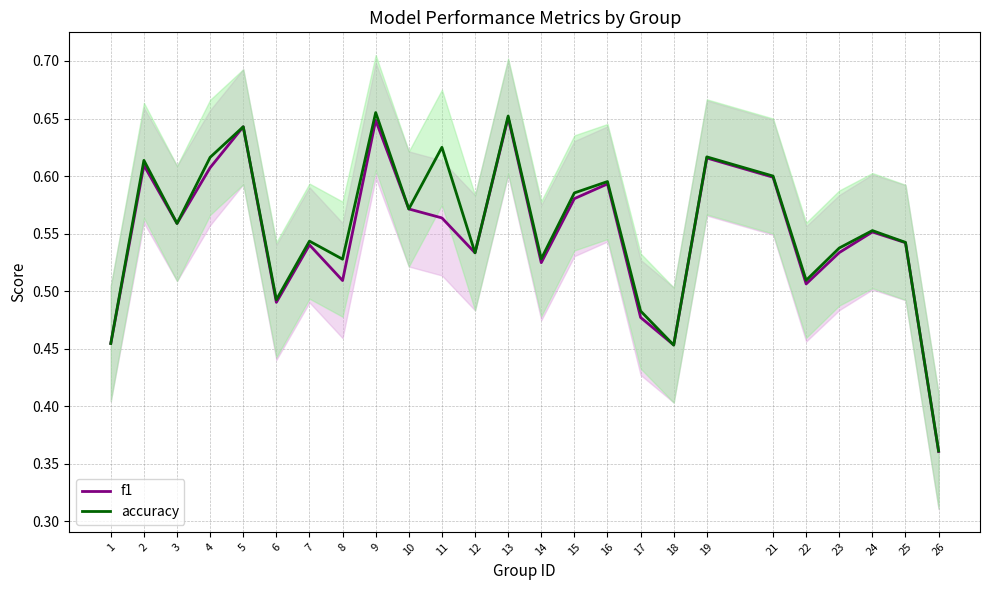

Is it true that accuracy equals 0.3 at 3?

False